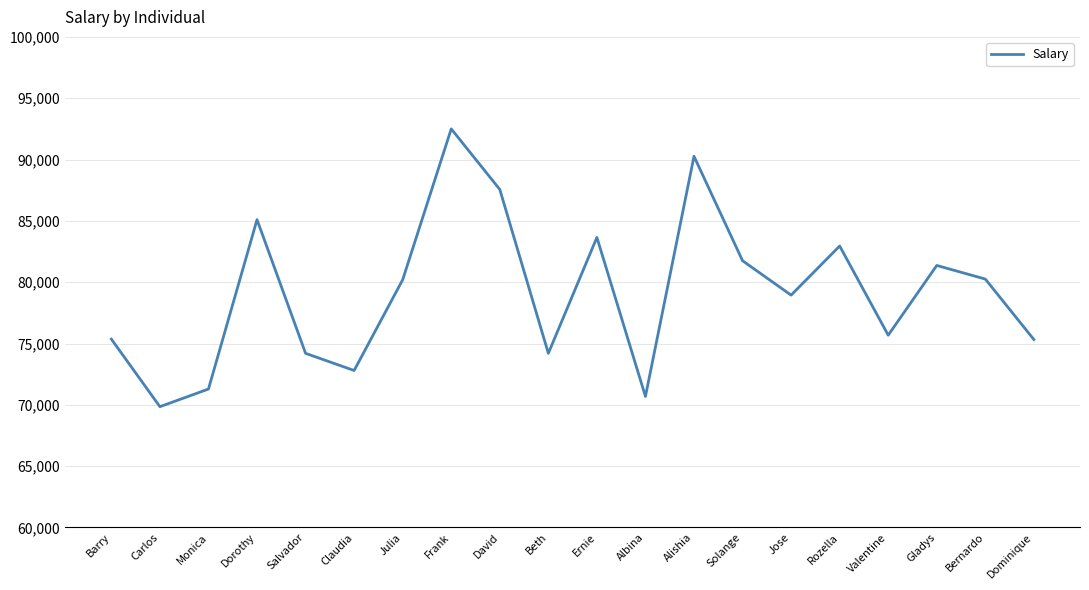

Approximately how many times larger is the value at Barry compared to Albina?

1.1